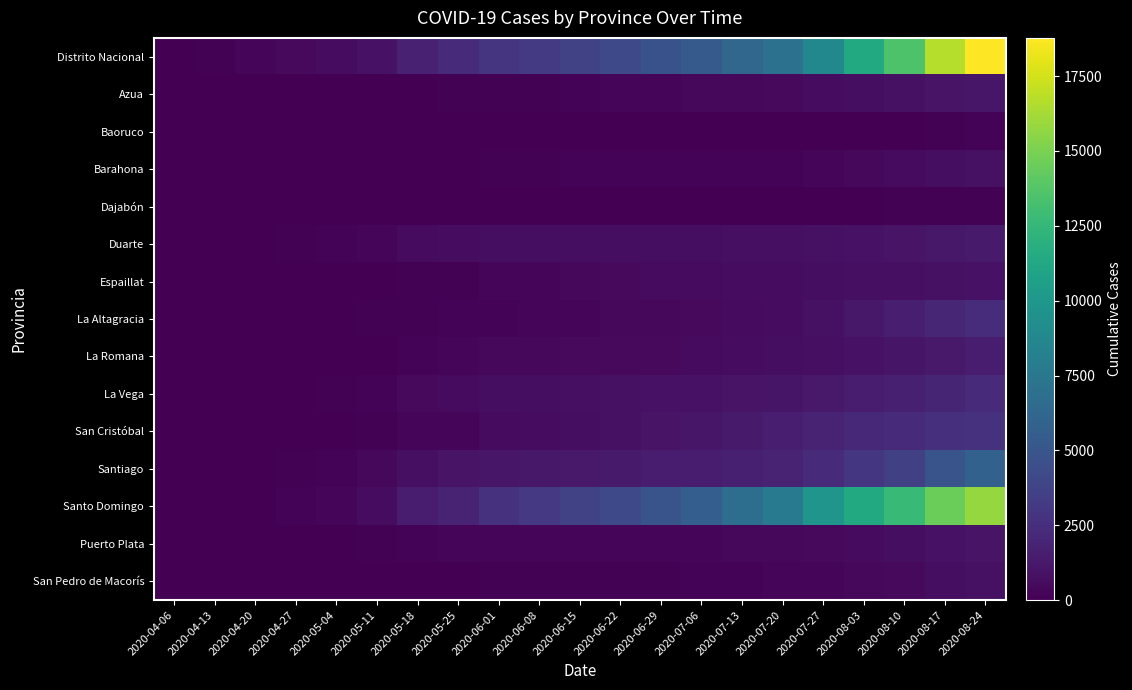

What is the total value across all series at 2020-05-25?

7648